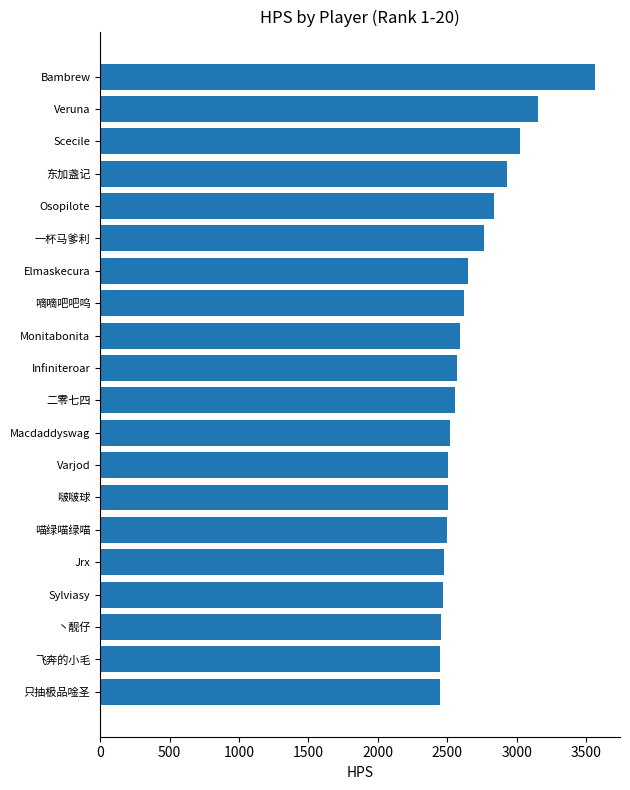

What is the difference between the maximum and minimum values?

1117.9